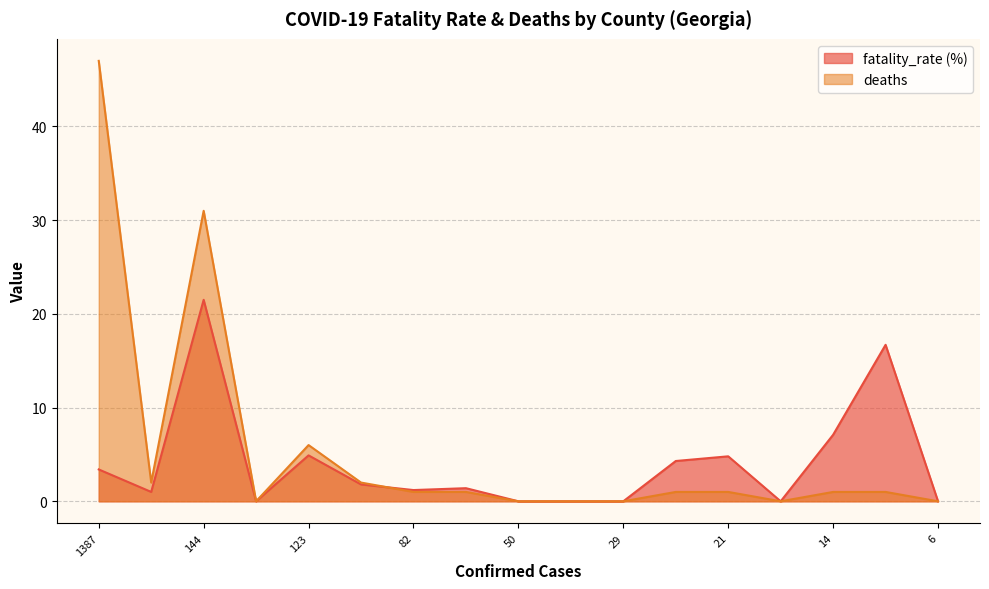

At which category is the sum across all series the highest?

144